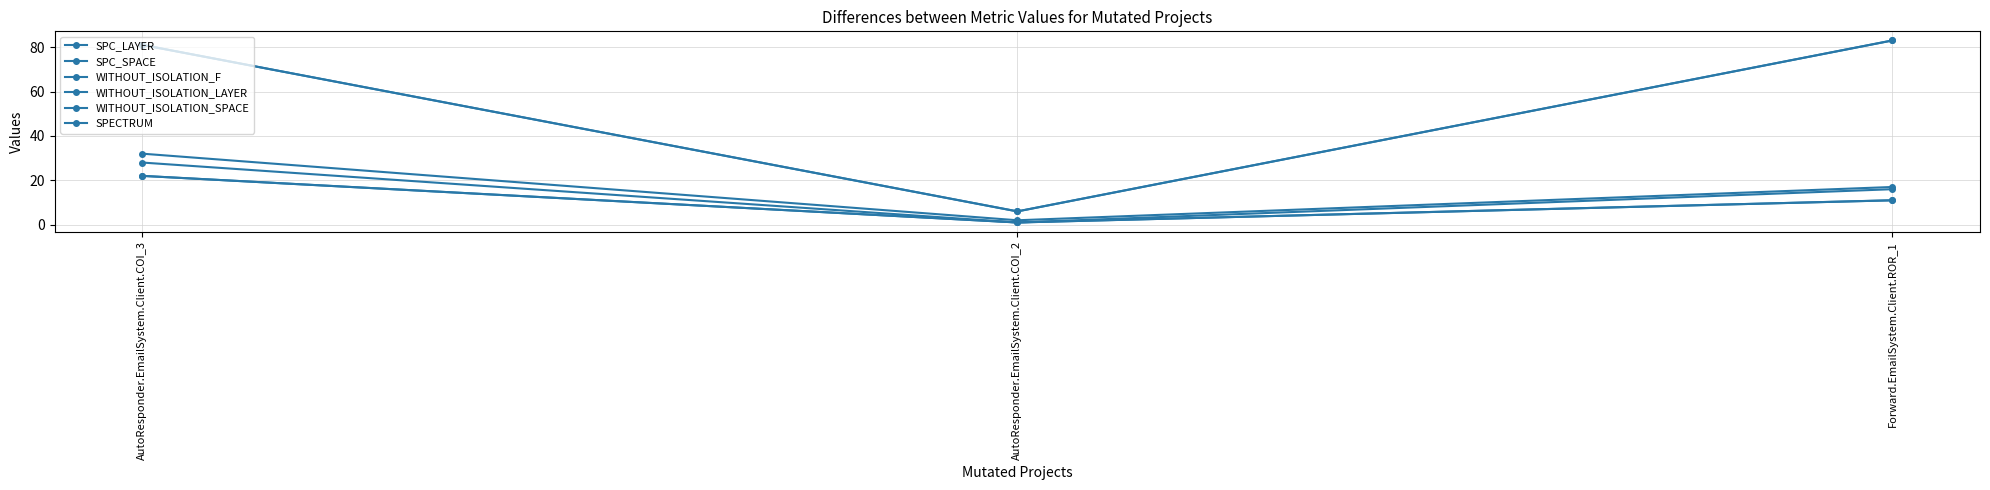

Does the chart have visible grid lines?

Yes